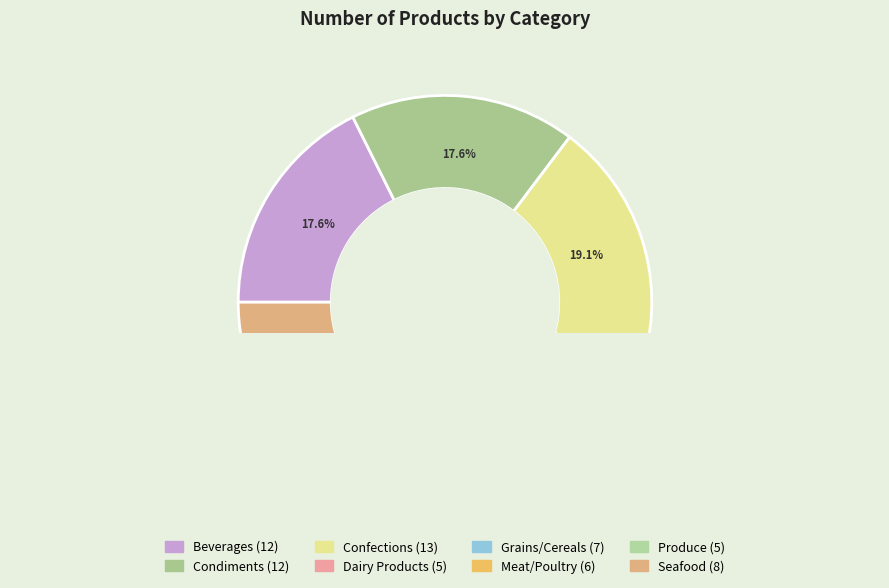

Is it true that Condiments is 18% of the pie?

True